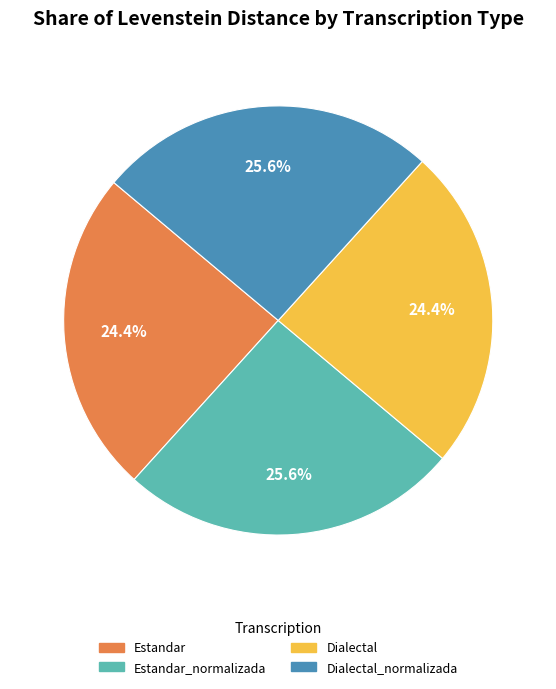

Is it true that Dialectal is 18% of the pie?

False